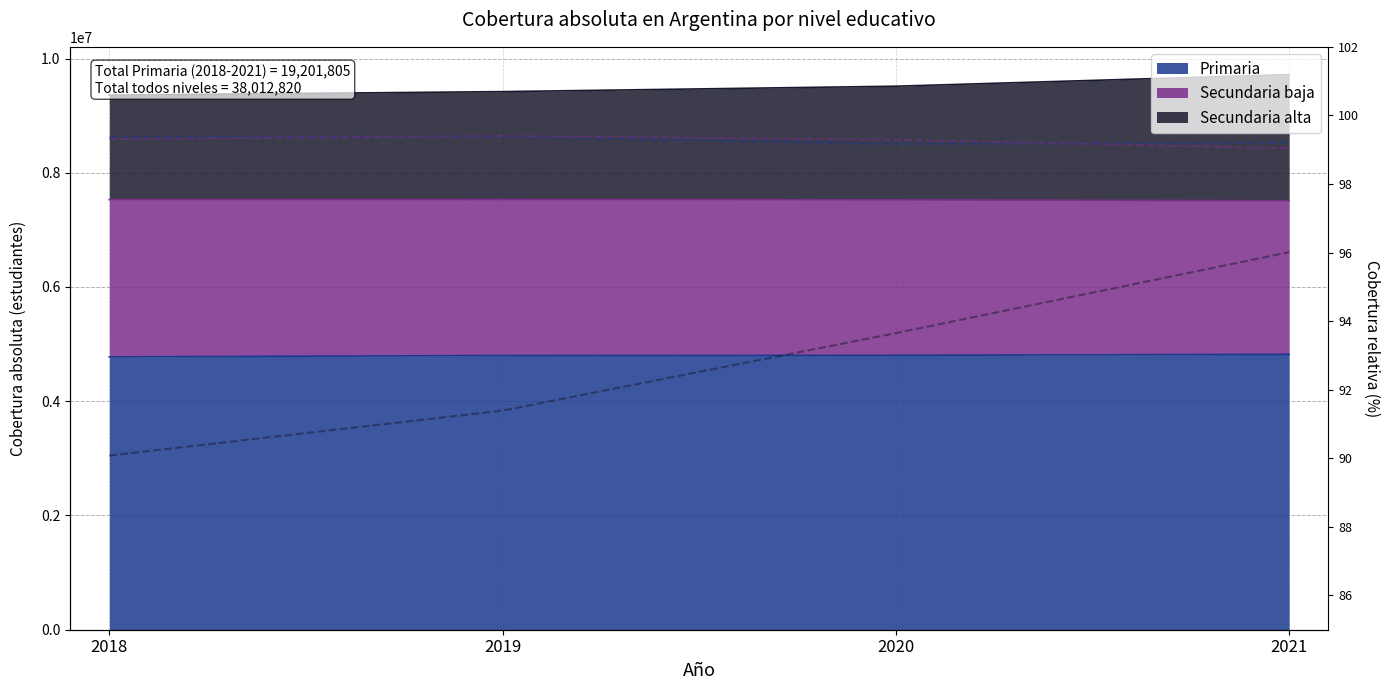

At which category is the sum across all series the highest?

2021